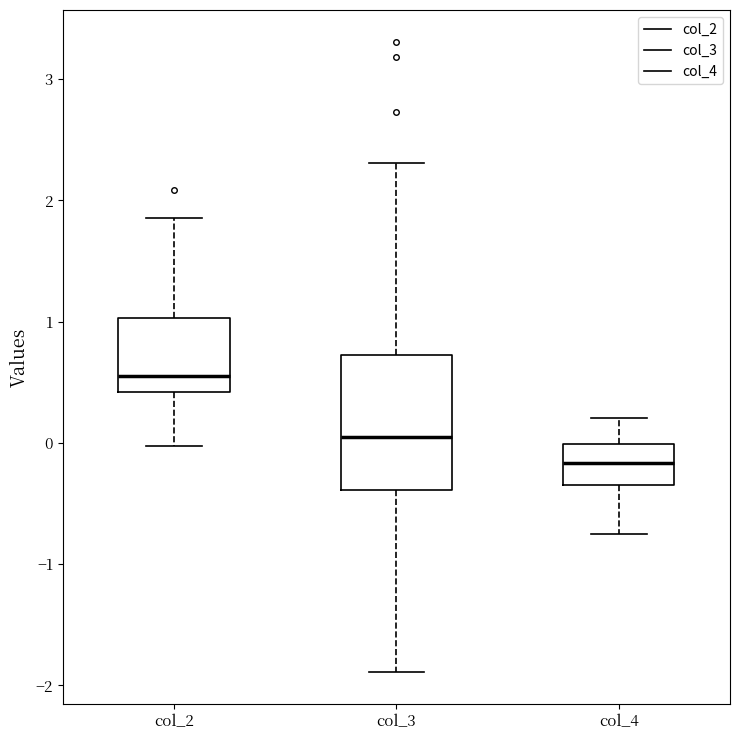

Reading left to right, read every box against the y-axis: the position of its median line, the range the box covers, and the ends of its whiskers. The values are not printed on the chart, so give them approximately, as read against the axis.

col_2: median 0.6, box 0.4 to 1.0, whiskers 0.0 to 1.9
col_3: median 0.0, box -0.4 to 0.7, whiskers -1.9 to 2.3
col_4: median -0.2, box -0.3 to 0.0, whiskers -0.8 to 0.2